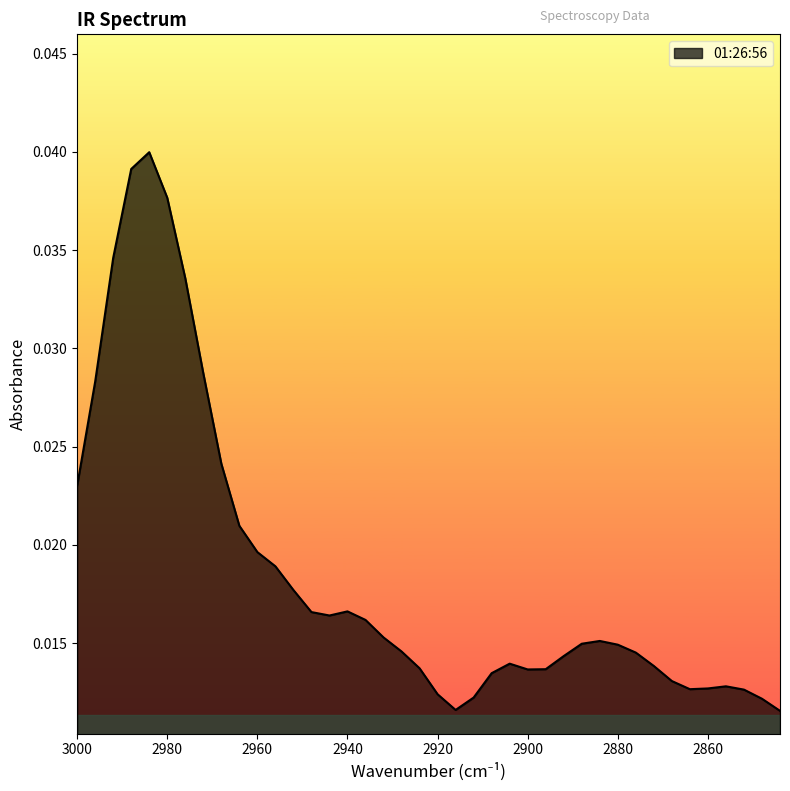

Is it true that the value at 2992 is 0.0?

True